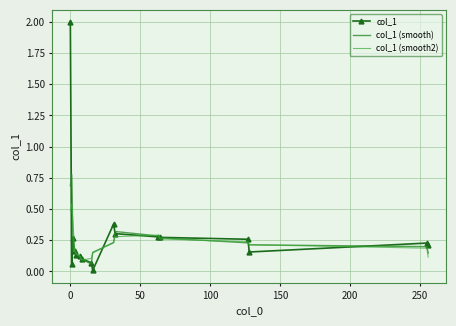

How many times do col_1 and col_1 (smooth2) cross each other?

8